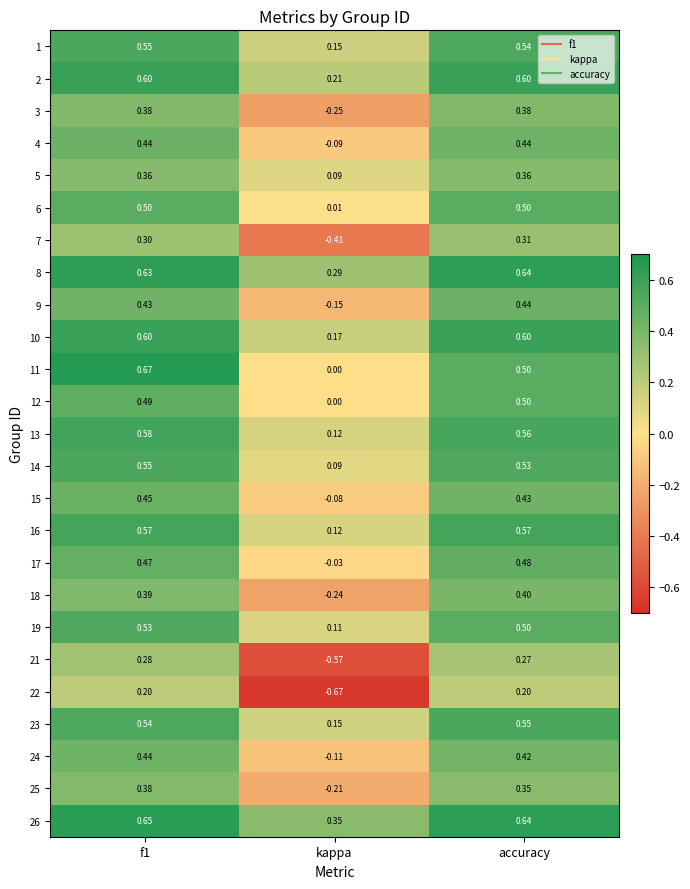

At which label is 4 closest to 0?

kappa